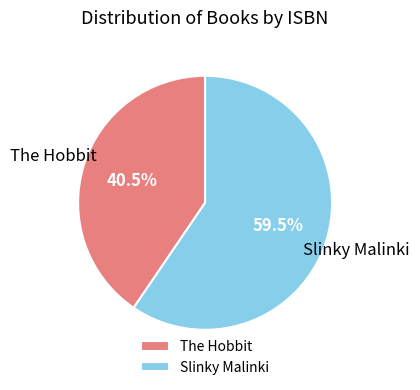

To the nearest percent, what is the average slice percentage?

50%